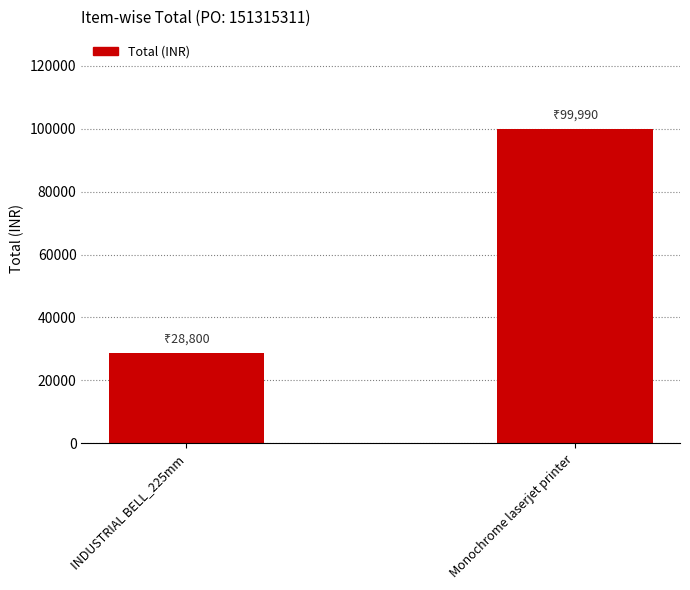

What is the average value?

64395